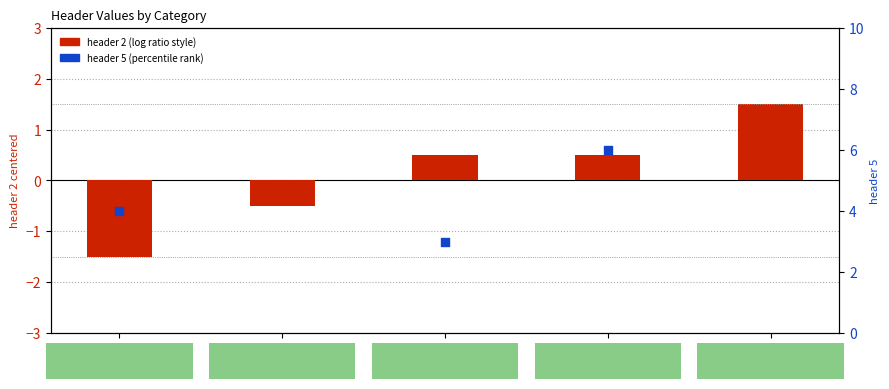

What is the total value across all series at frog?

3.5